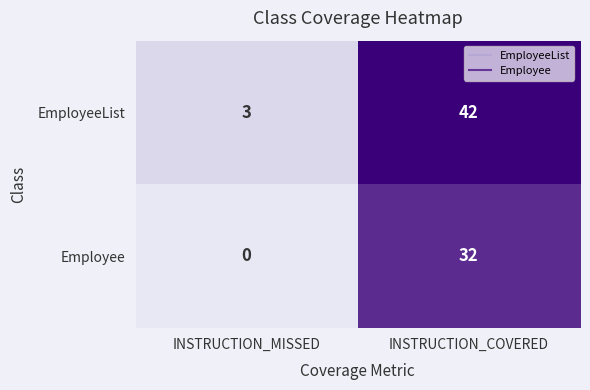

At which label is Employee closest to 16?

INSTRUCTION_MISSED